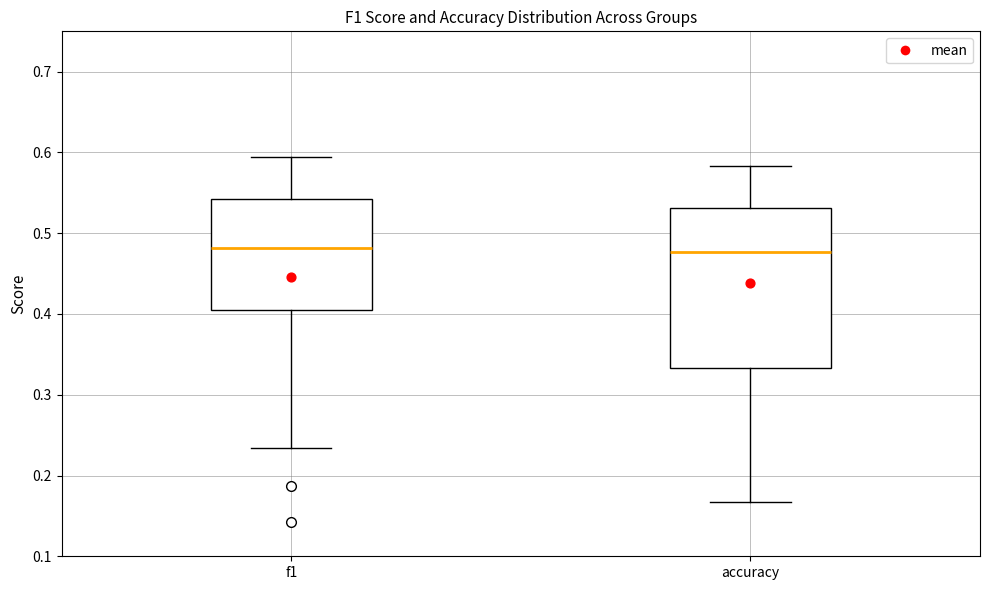

Where does the upper whisker of the box for f1 end on the y-axis? The values are not printed on the chart, so give them approximately, as read against the axis.

0.59